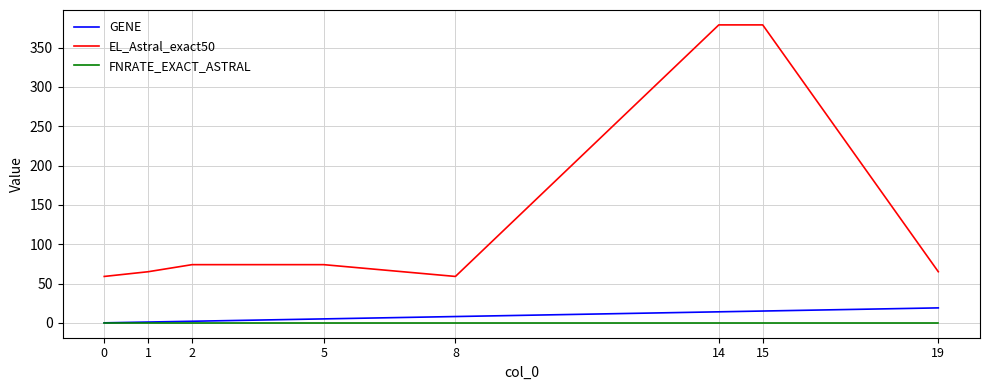

True or false: GENE has a value of 2 at 2.

True